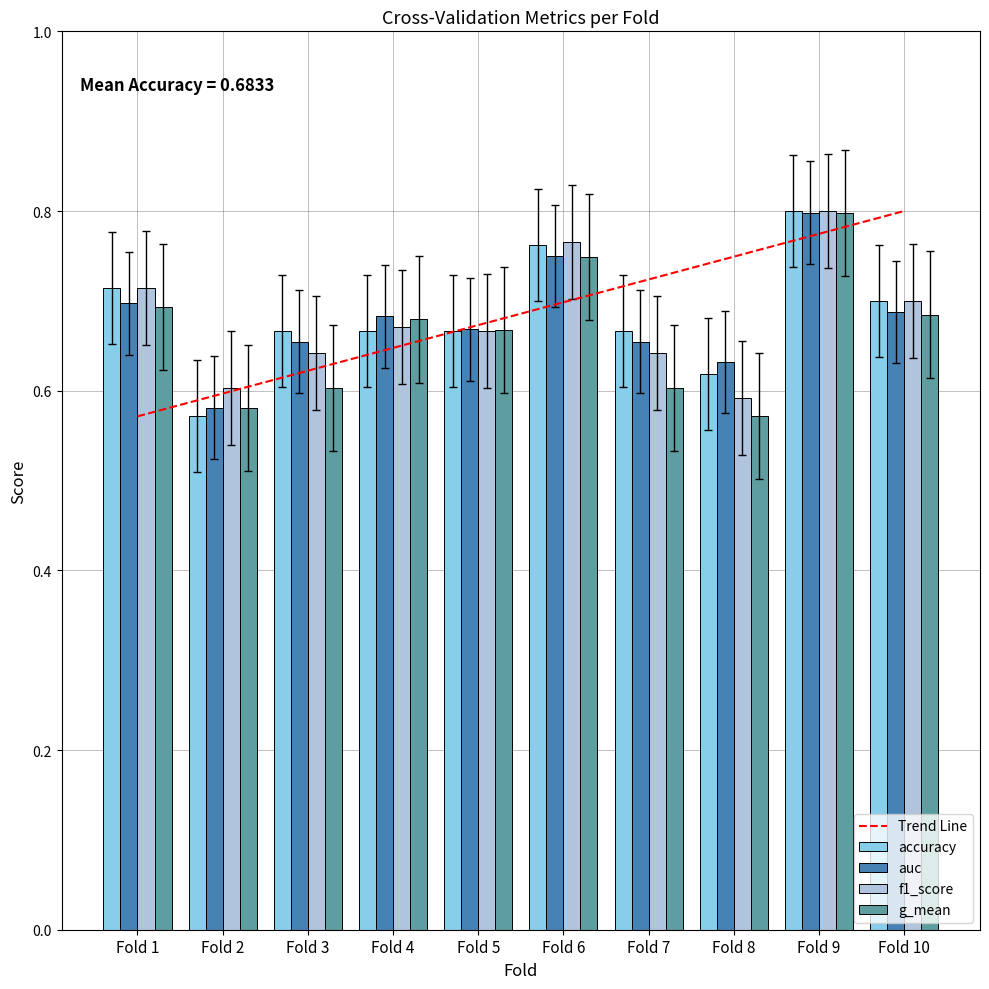

How many categories are shown in the chart?

10